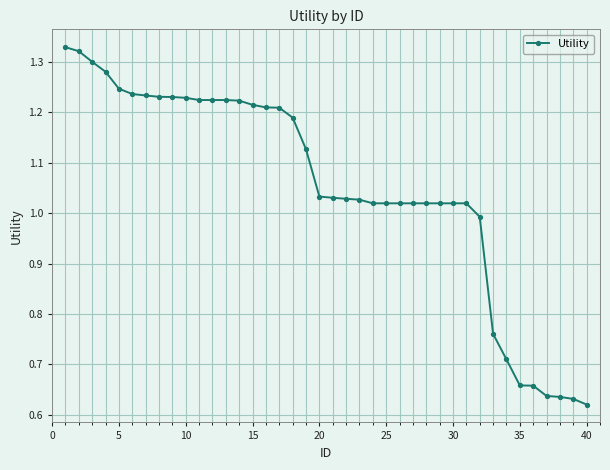

What is the sum of all values?

42.1